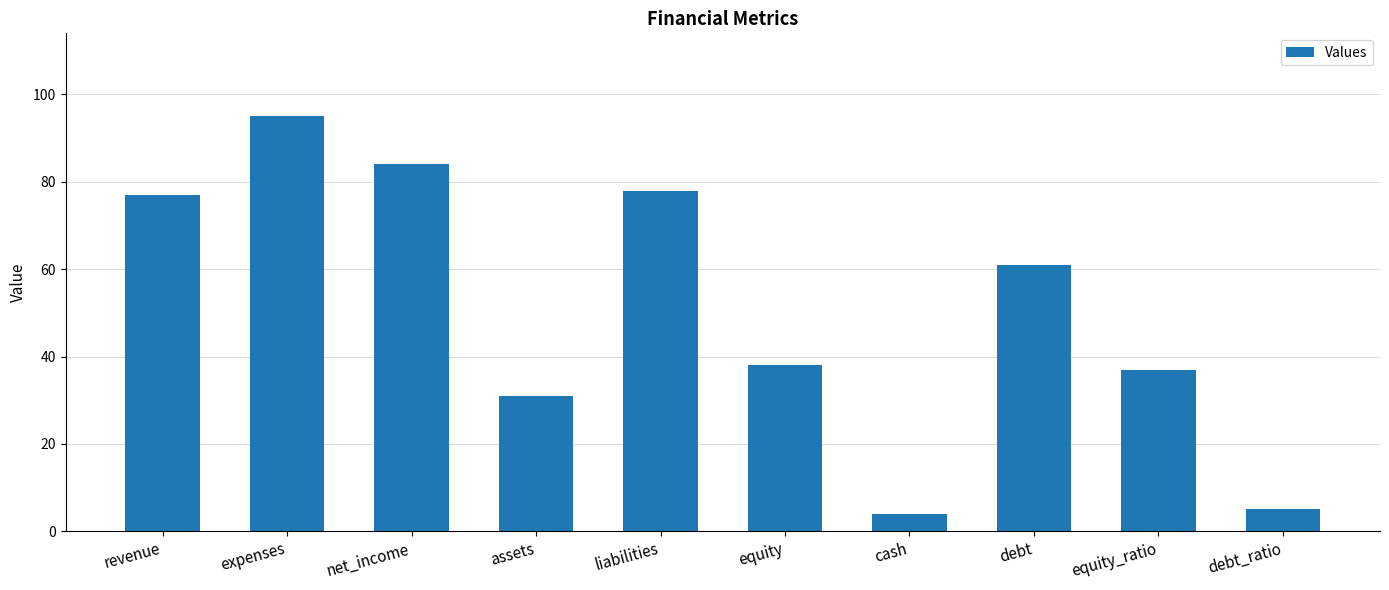

Reading left to right, what are all the values shown in this chart?

revenue=77	expenses=95	net_income=84	assets=31	liabilities=78	equity=38	cash=4	debt=61	equity_ratio=37	debt_ratio=5